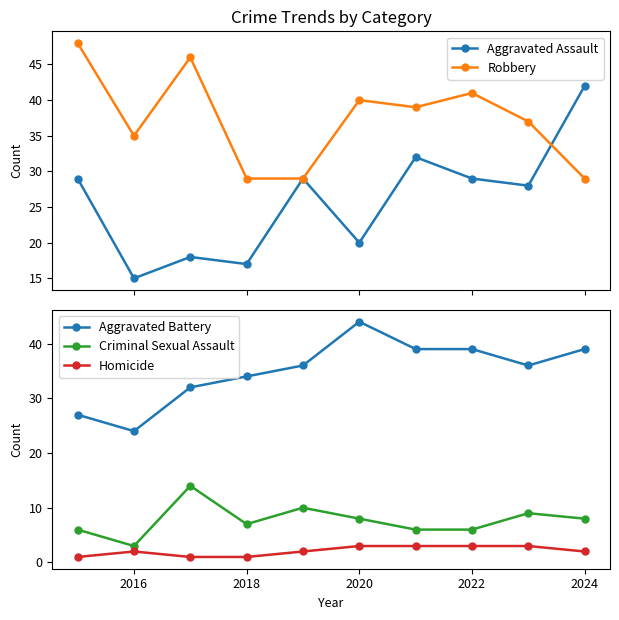

How many lines are shown in the chart?

5